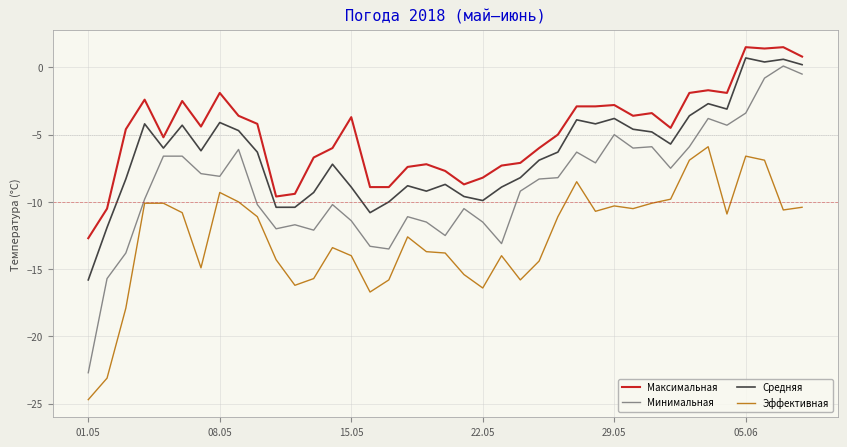

True or false: Максимальная and Эффективная intersect in this chart.

False